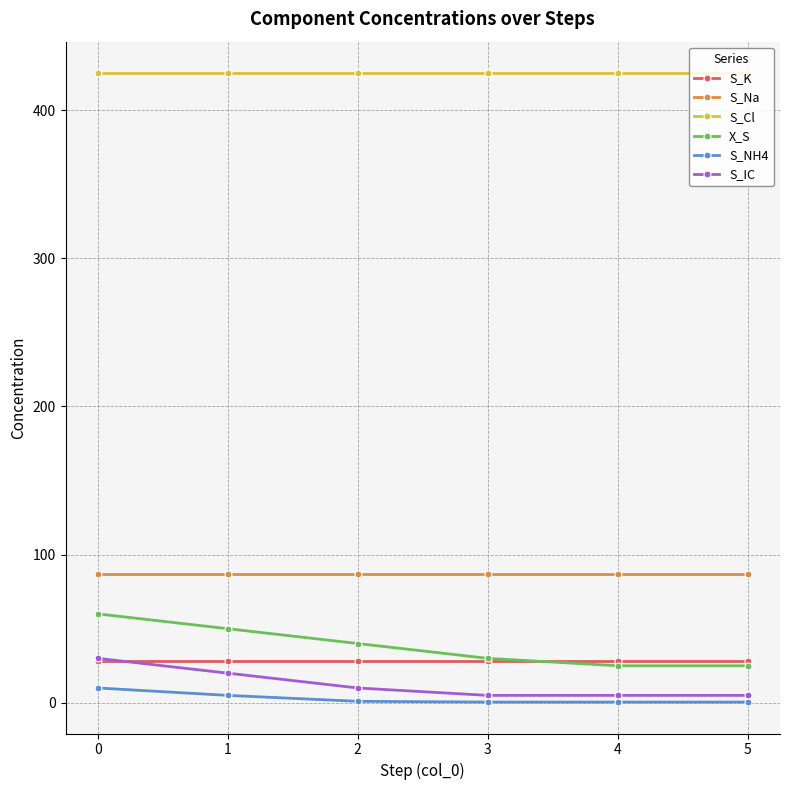

What is the maximum value shown in the chart?

425.0